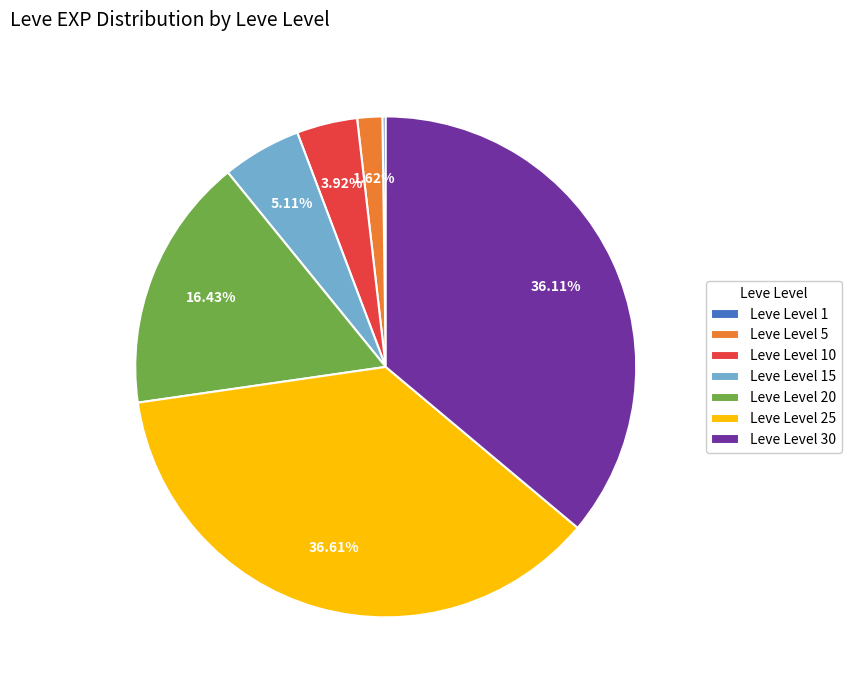

Does Leve Level 5 account for over 50% of the chart?

No